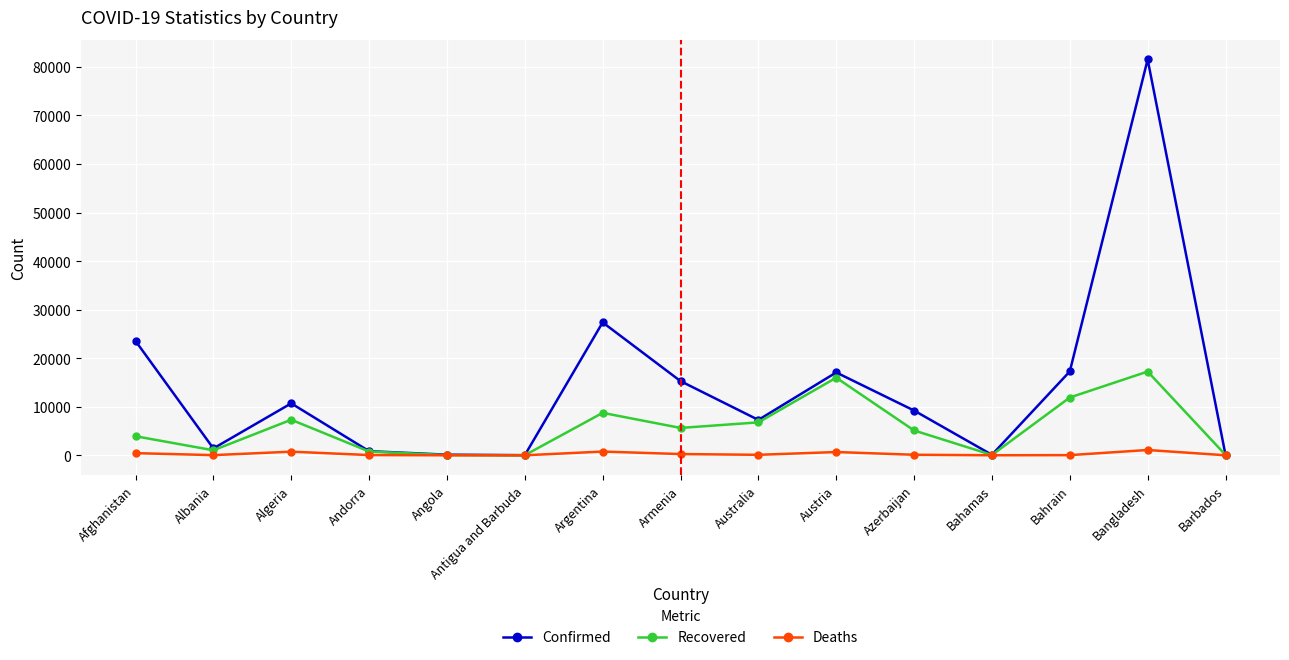

Which series has the widest spread of values?

Confirmed